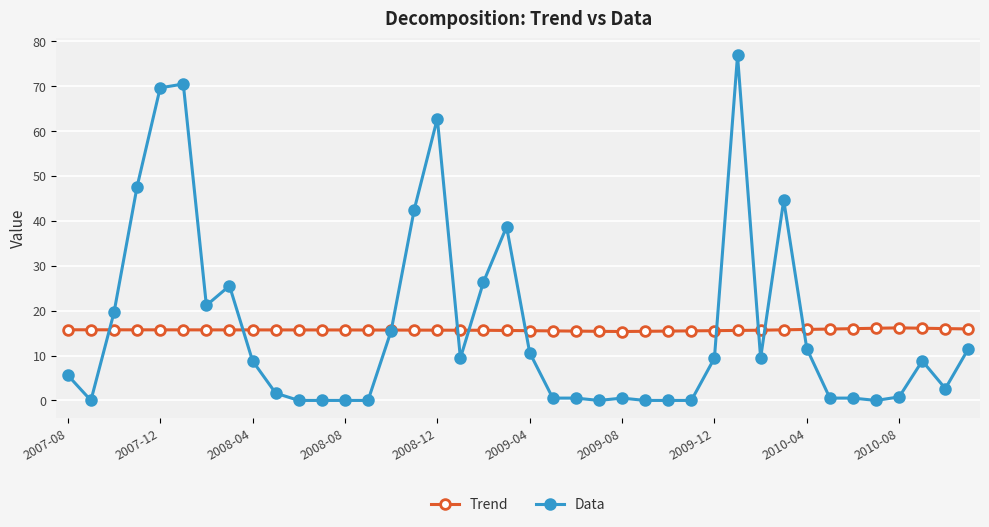

Rank the series by their maximum value, from lowest to highest.

Trend, Data